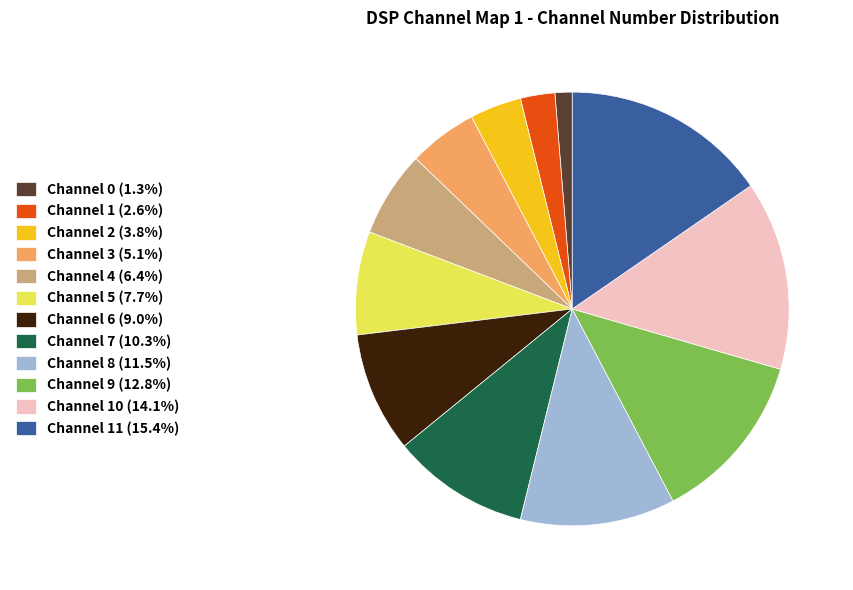

Approximately how many times larger is the value at Channel 2 (3.8%) compared to Channel 10 (14.1%)?

0.3